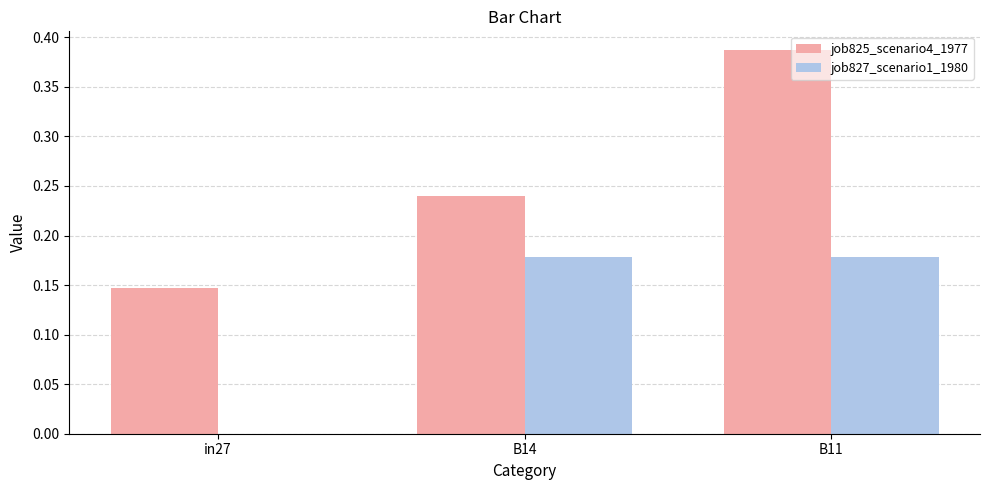

What are all the series names shown in the legend?

job825_scenario4_1977, job827_scenario1_1980